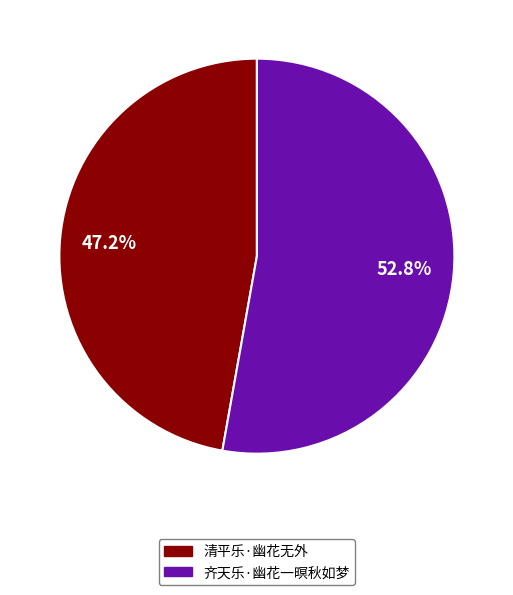

Which category accounts for the majority?

齐天乐·幽花一暝秋如梦